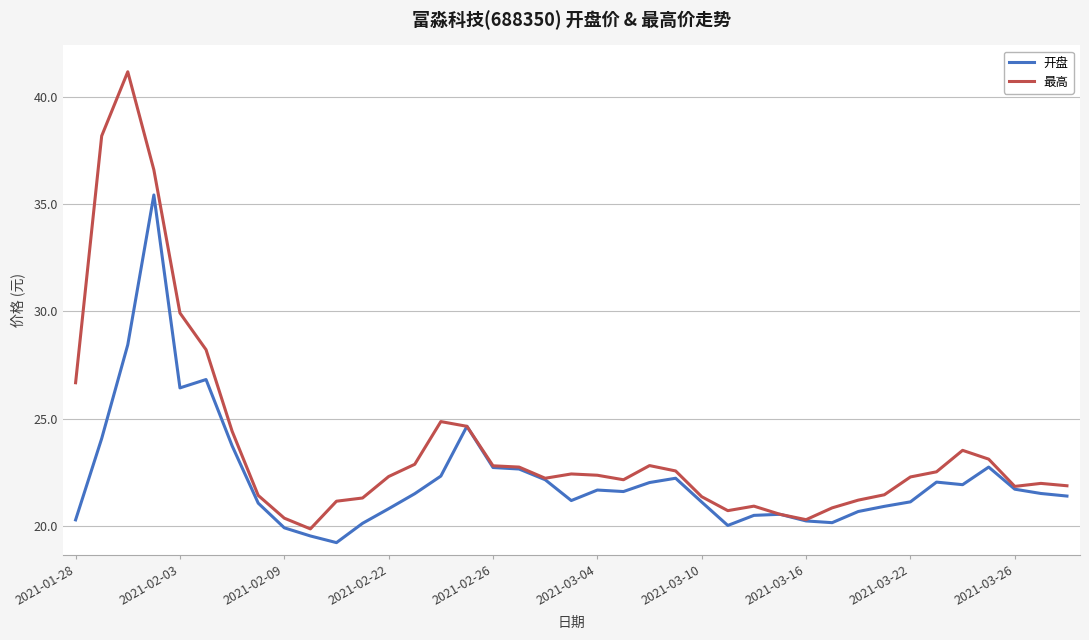

True or false: 开盘 has more than 1 points higher than both neighbors.

True